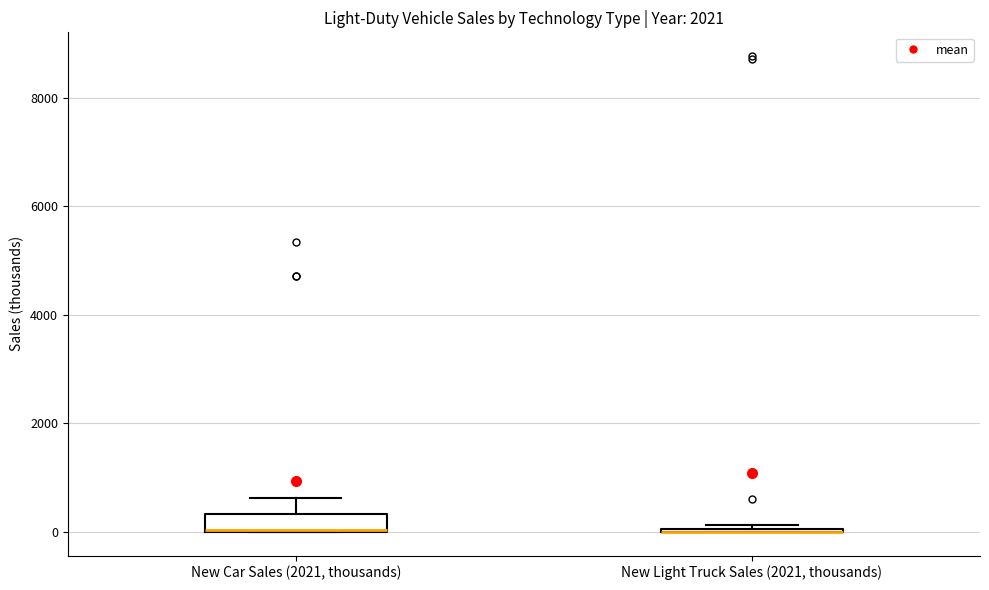

Where is the lower edge of the box for New Car Sales (2021, thousands) on the y-axis? The values are not printed on the chart, so give them approximately, as read against the axis.

0